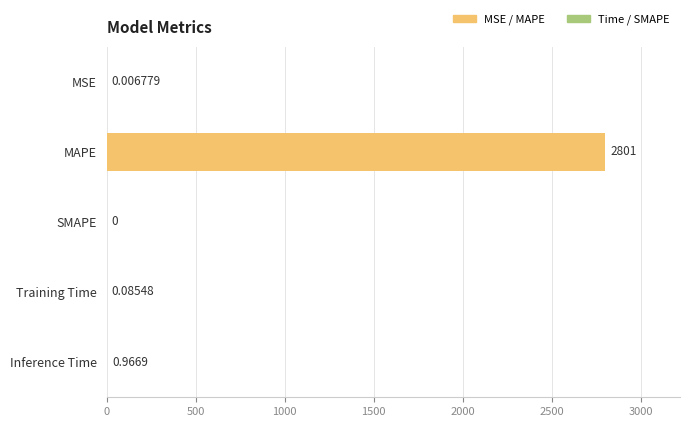

Which has a higher value, MAPE or Training Time?

MAPE